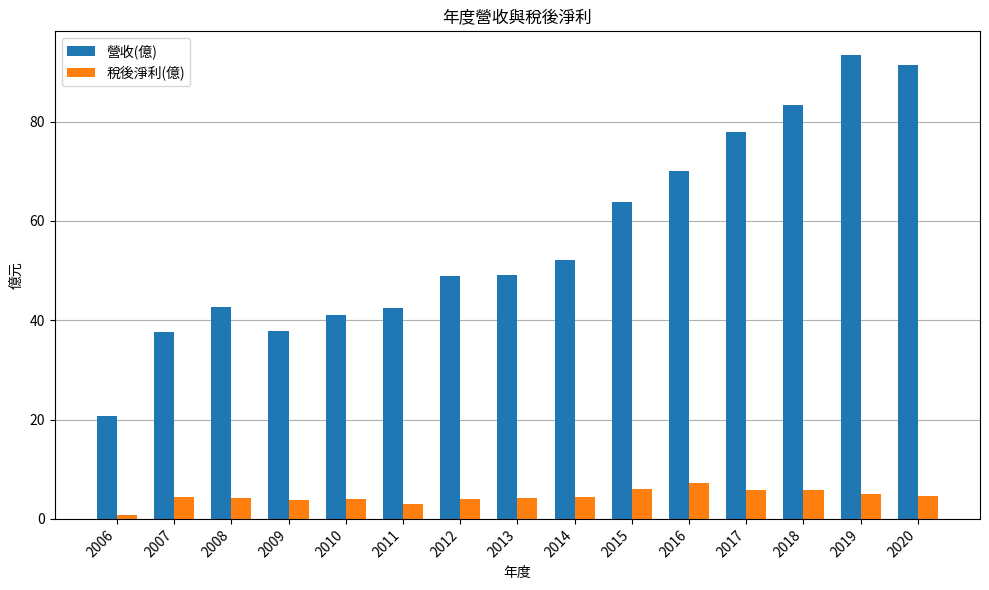

List the series in order of their peak value, highest first.

營收(億), 稅後淨利(億)